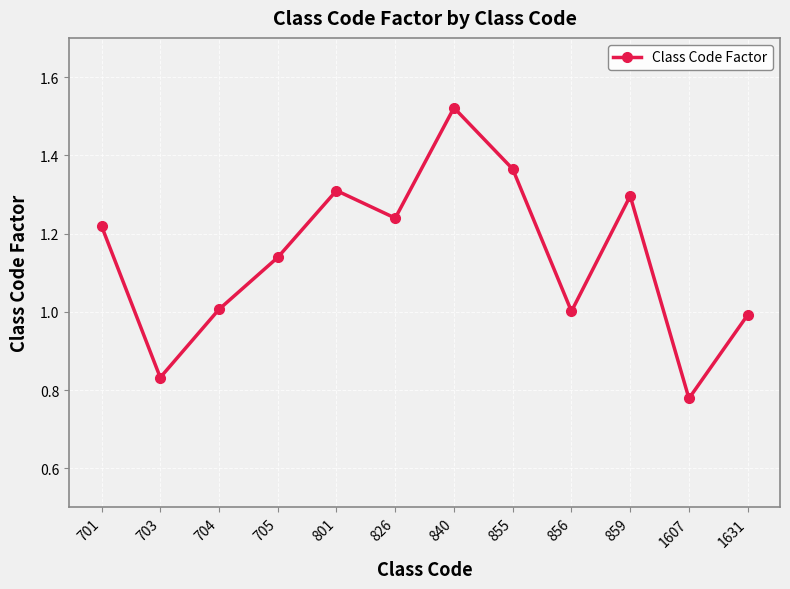

What is the sum of the values at 801 and 1607?

2.1